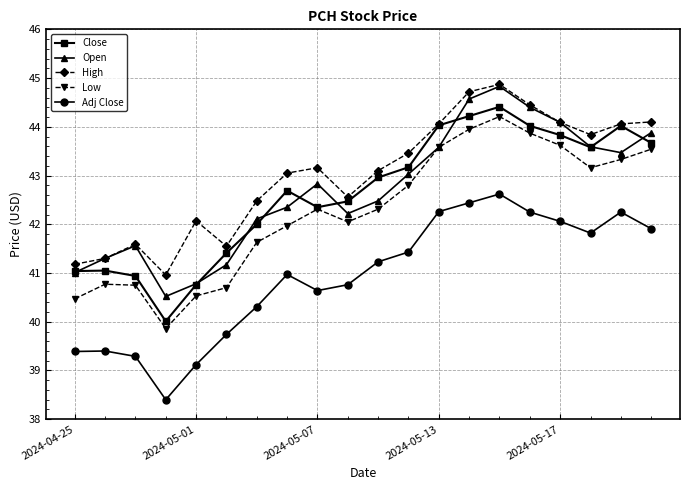

How many interior local valleys does the Close series have?

3